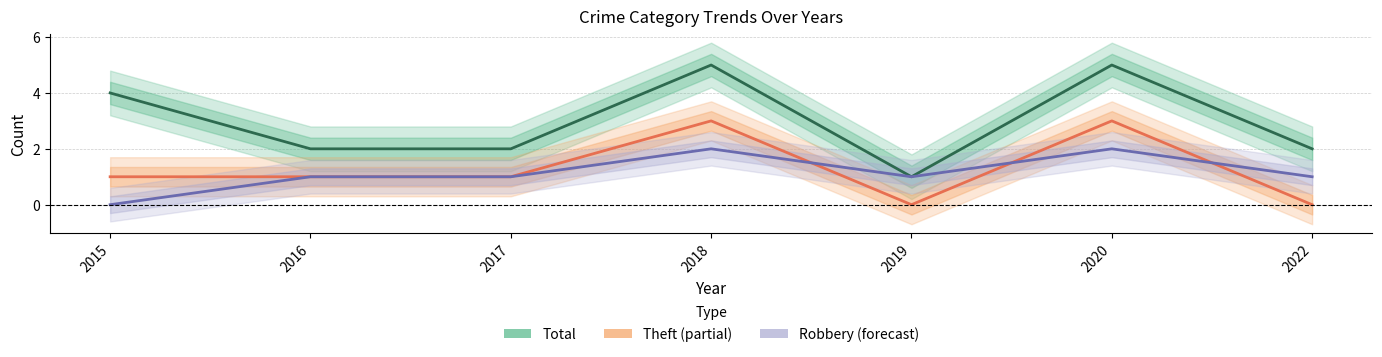

What is the average value of the Theft series?

1